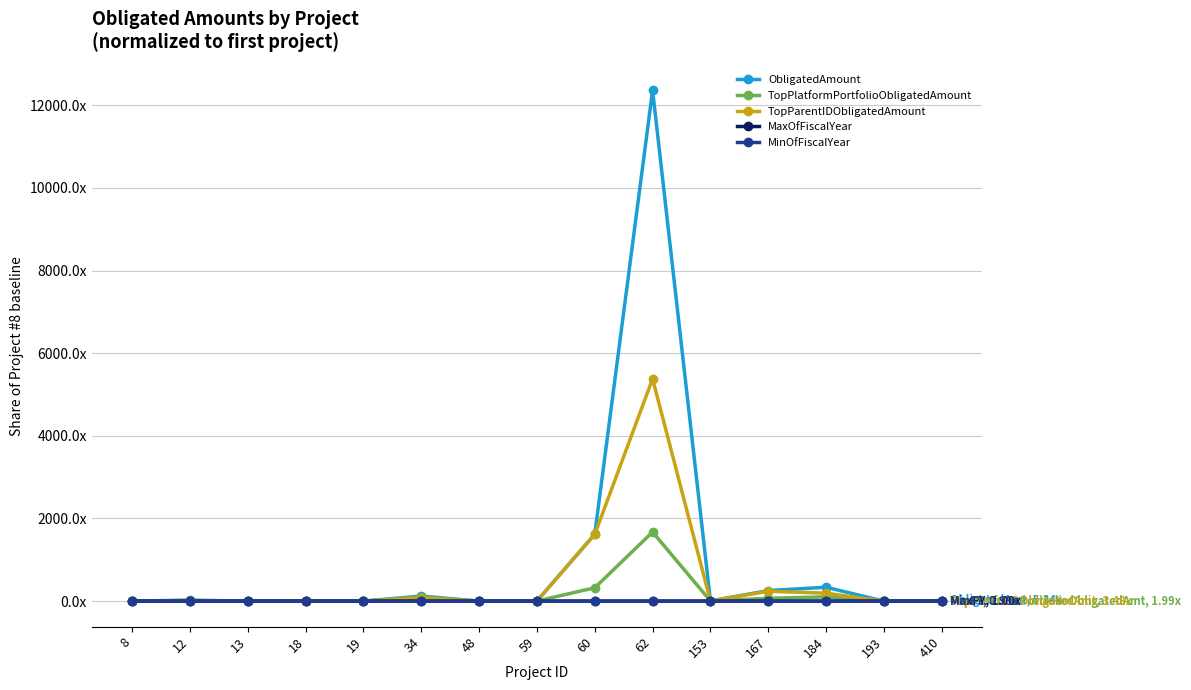

What is the greatest value displayed?

12359.4